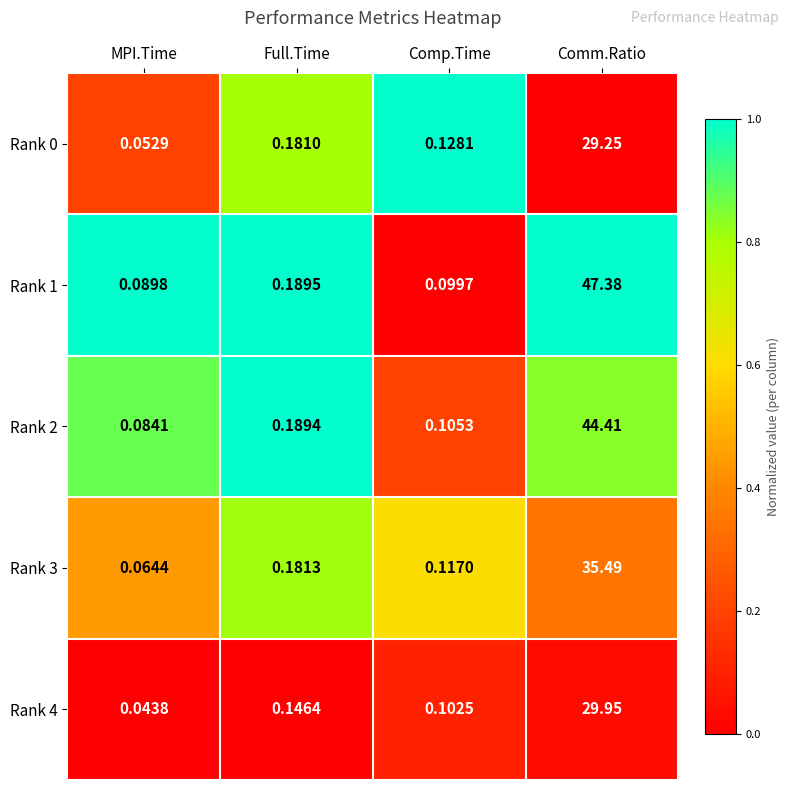

Where is Rank 4 nearest to the value 14?

Full.Time